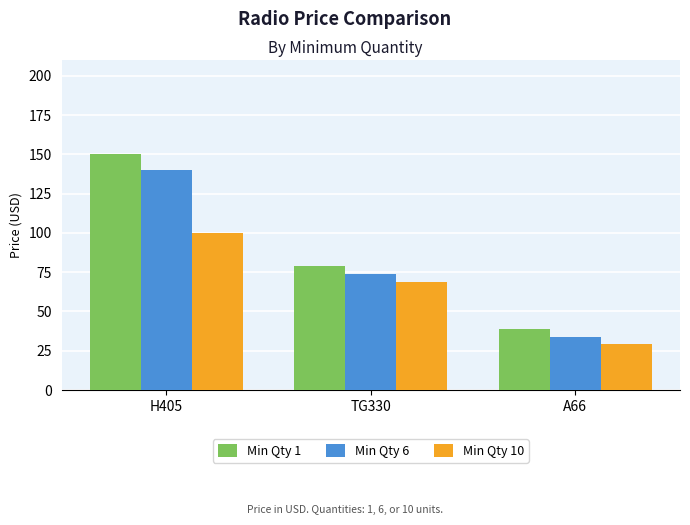

How many data points does each series have?

3